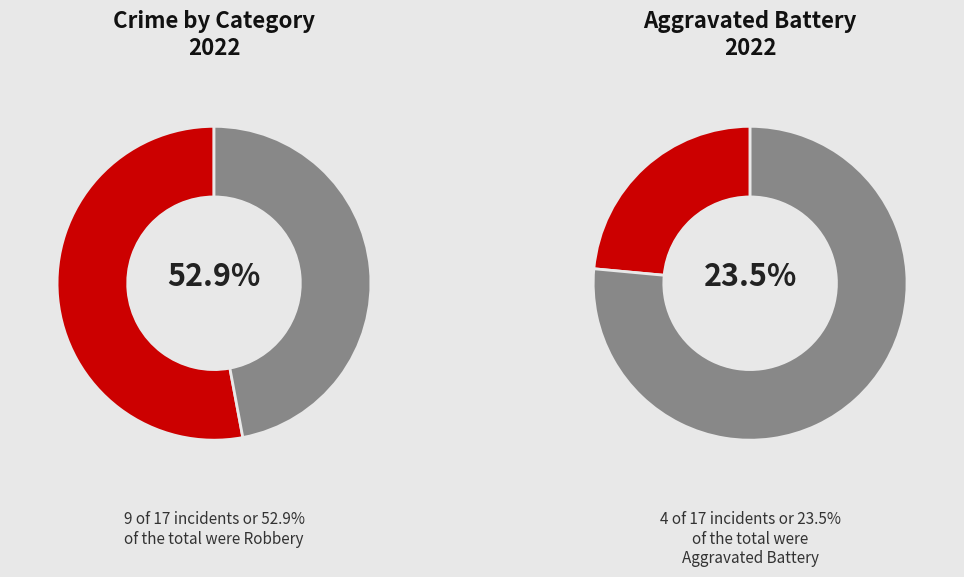

How many slices are in this pie chart?

4